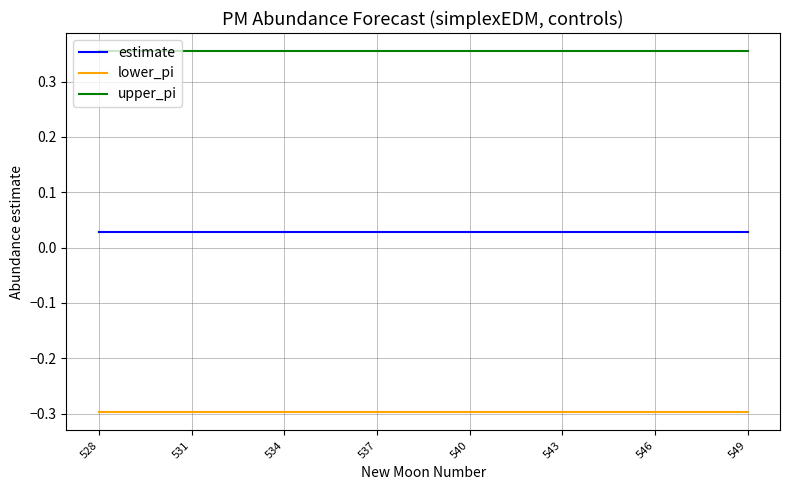

Rank the series by their average value, from lowest to highest.

lower_pi, estimate, upper_pi